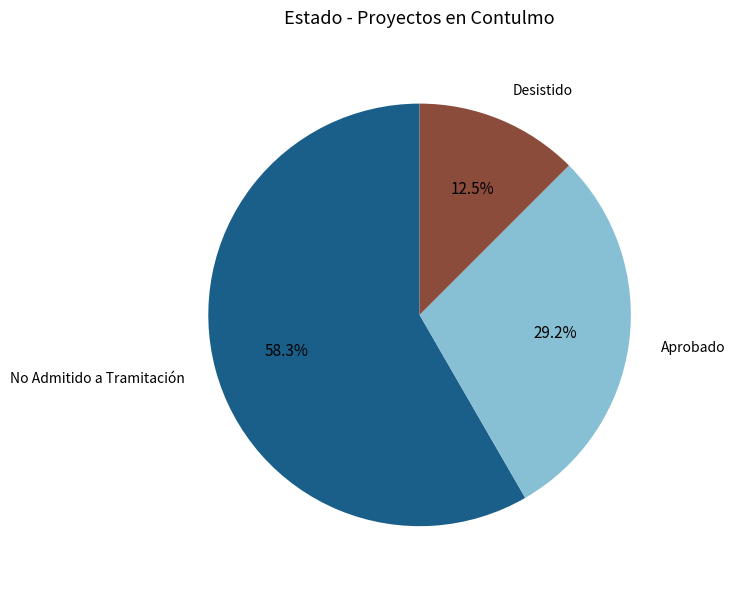

Rank the categories by value from lowest to highest.

Desistido, Aprobado, No Admitido a Tramitación